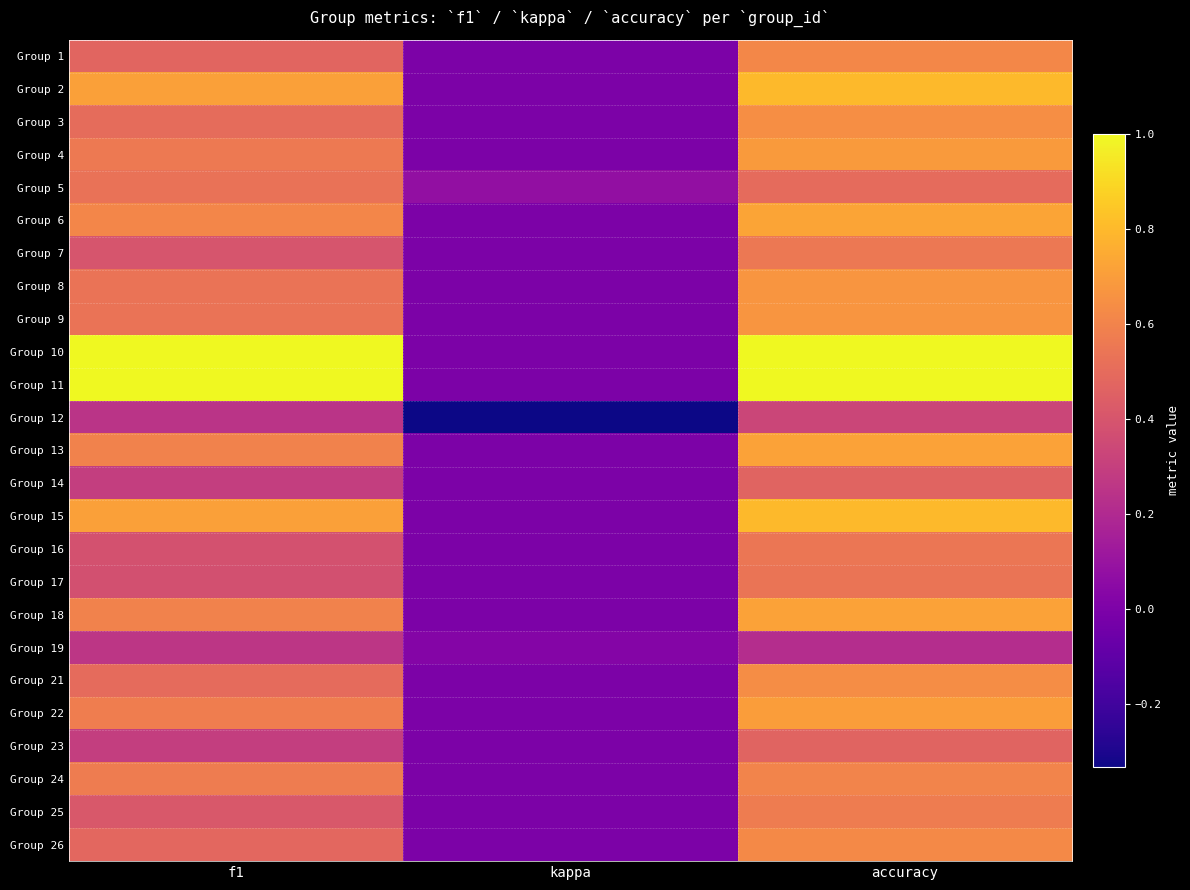

What is the minimum value shown in the chart?

-0.3